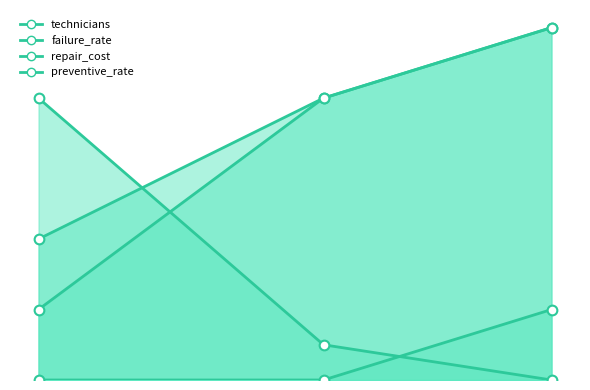

Which series has the largest range (max minus min)?

failure_rate